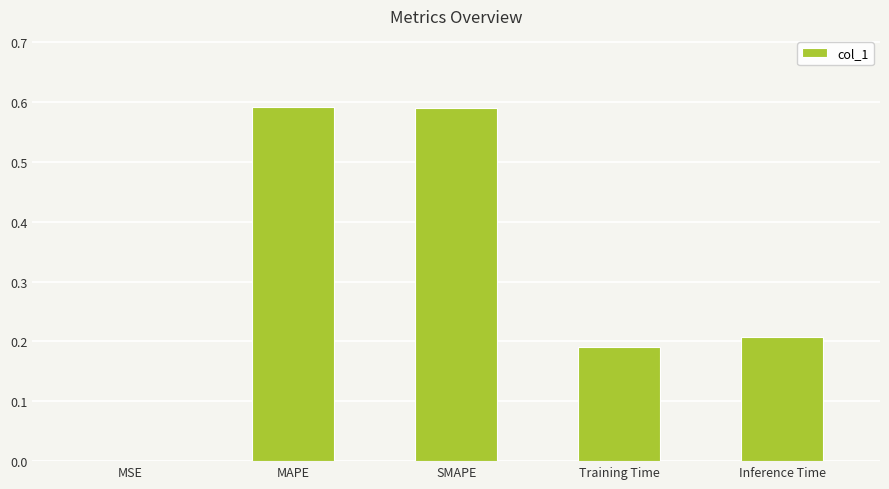

Between MSE and Training Time, which is larger?

Training Time